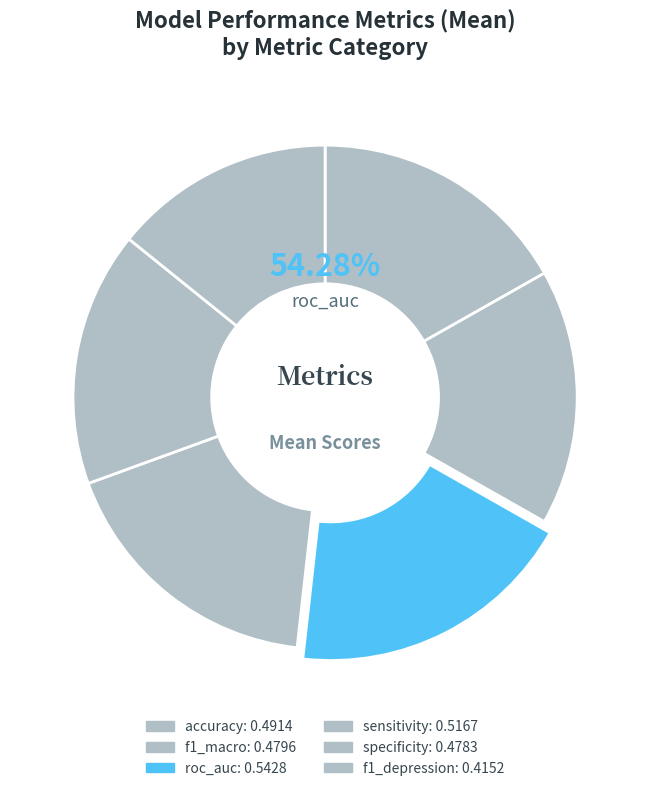

True or false: sensitivity accounts for 18% of the total.

True